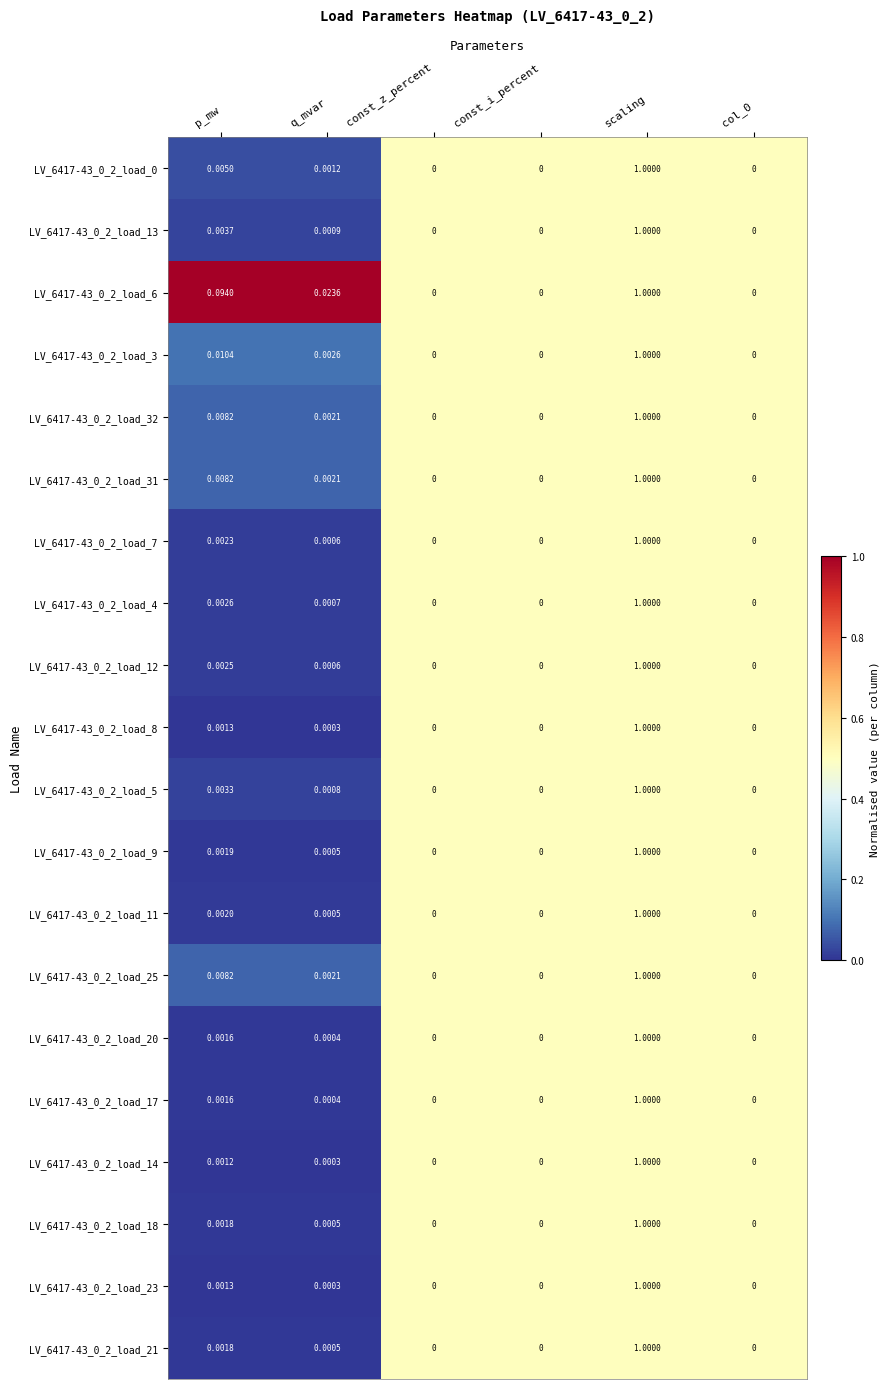

At which category is the sum across all series the highest?

scaling